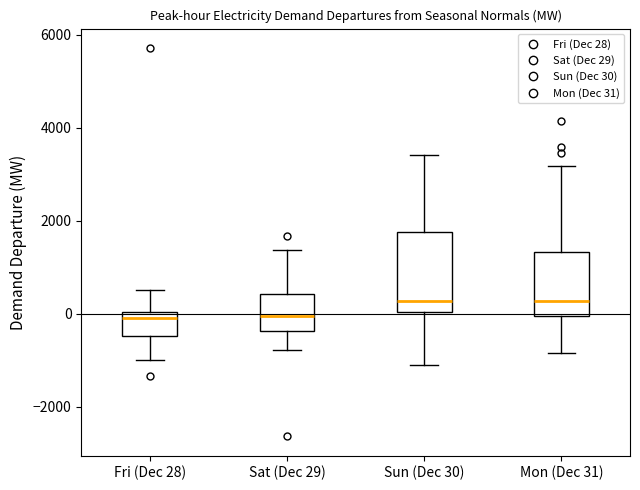

Reading left to right, transcribe this box plot: for each box, give where its median line is, the range the box spans, and where its two whiskers end, as read against the y-axis. The values are not printed on the chart, so give them approximately, as read against the axis.

Fri (Dec 28): median 0 (just below the box's upper edge), box -400 to 0, whiskers -1000 to 600
Sat (Dec 29): median 0, box -400 to 400, whiskers -800 to 1400
Sun (Dec 30): median 200, box 0 to 1800, whiskers -1200 to 3400
Mon (Dec 31): median 200, box 0 to 1400, whiskers -800 to 3200